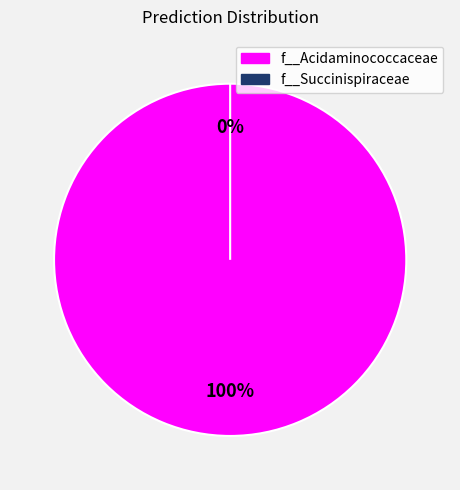

Between f__Acidaminococcaceae and f__Succinispiraceae, which is larger?

f__Acidaminococcaceae